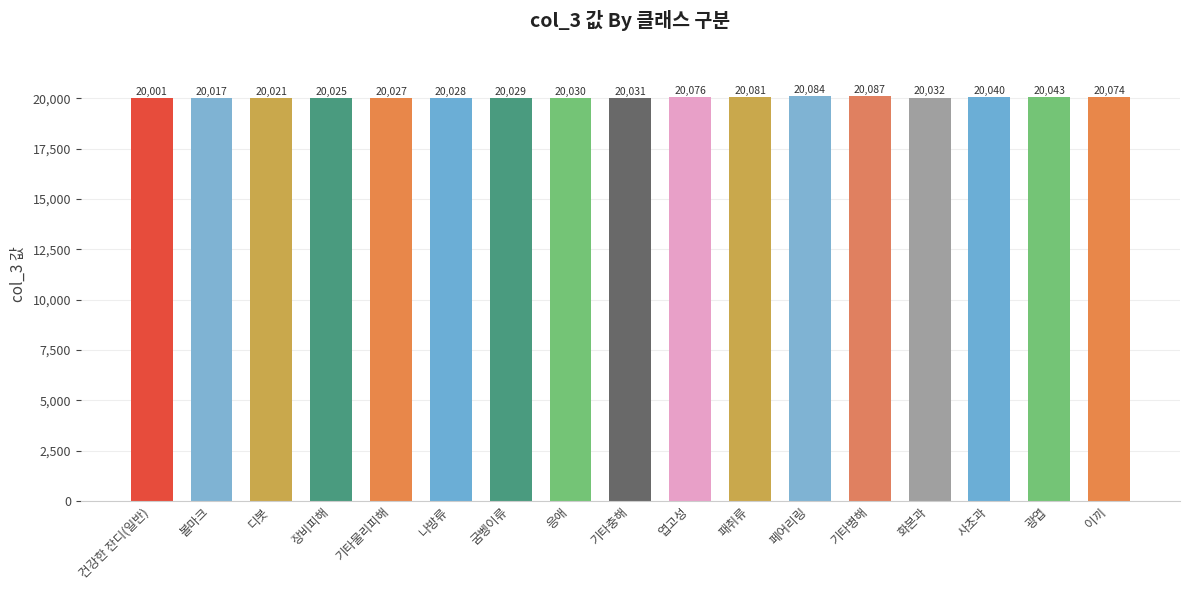

How many data points does each series have?

17